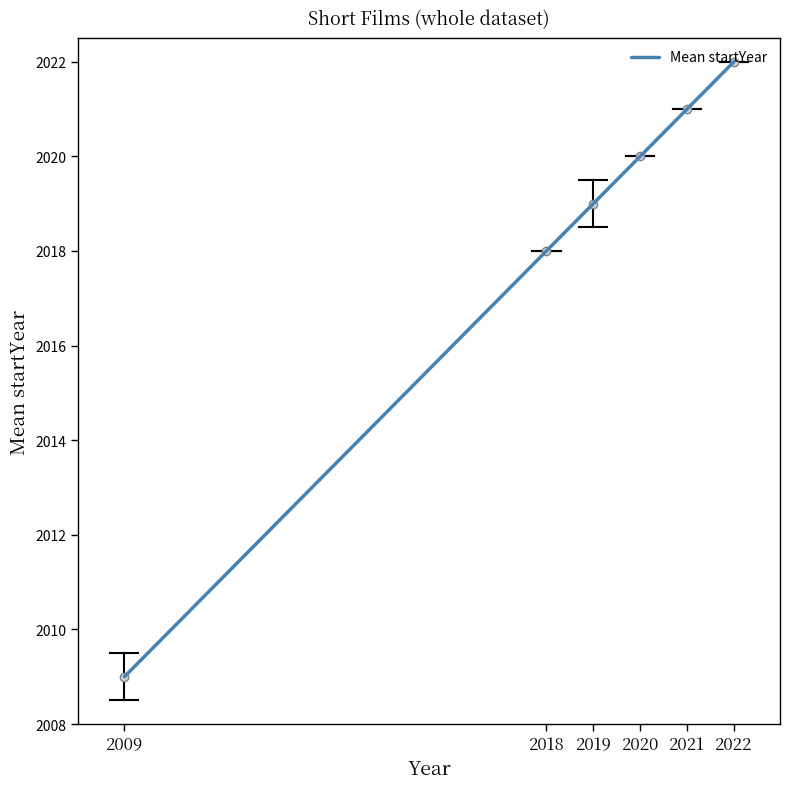

How many distinct data groups are displayed?

1